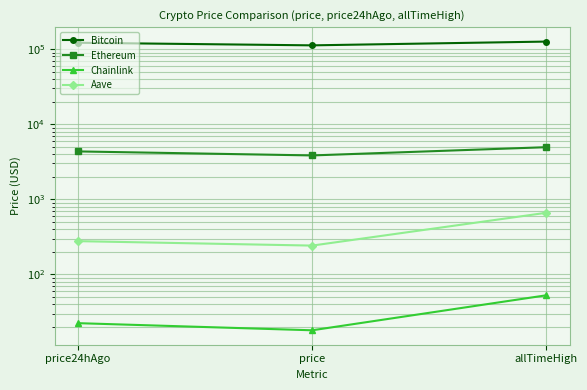

Does the chart have visible grid lines?

Yes